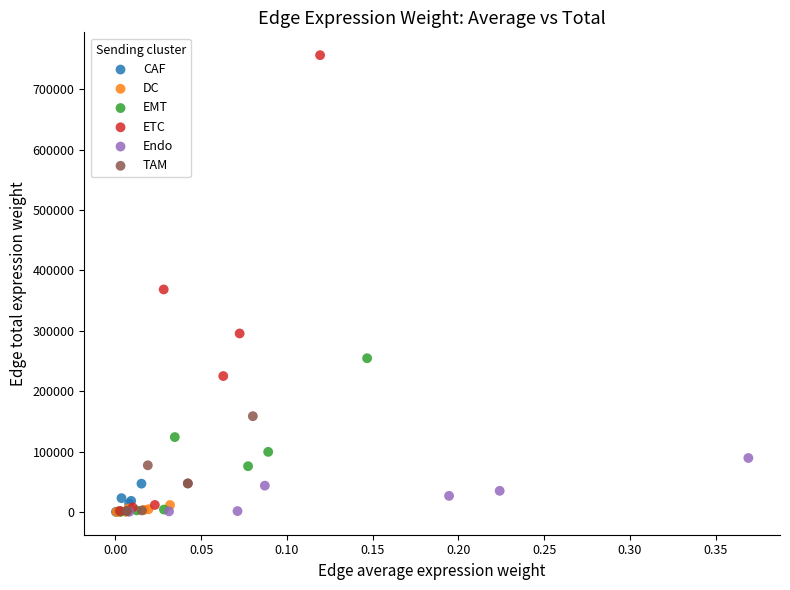

Which series has the widest spread of Y values?

ETC